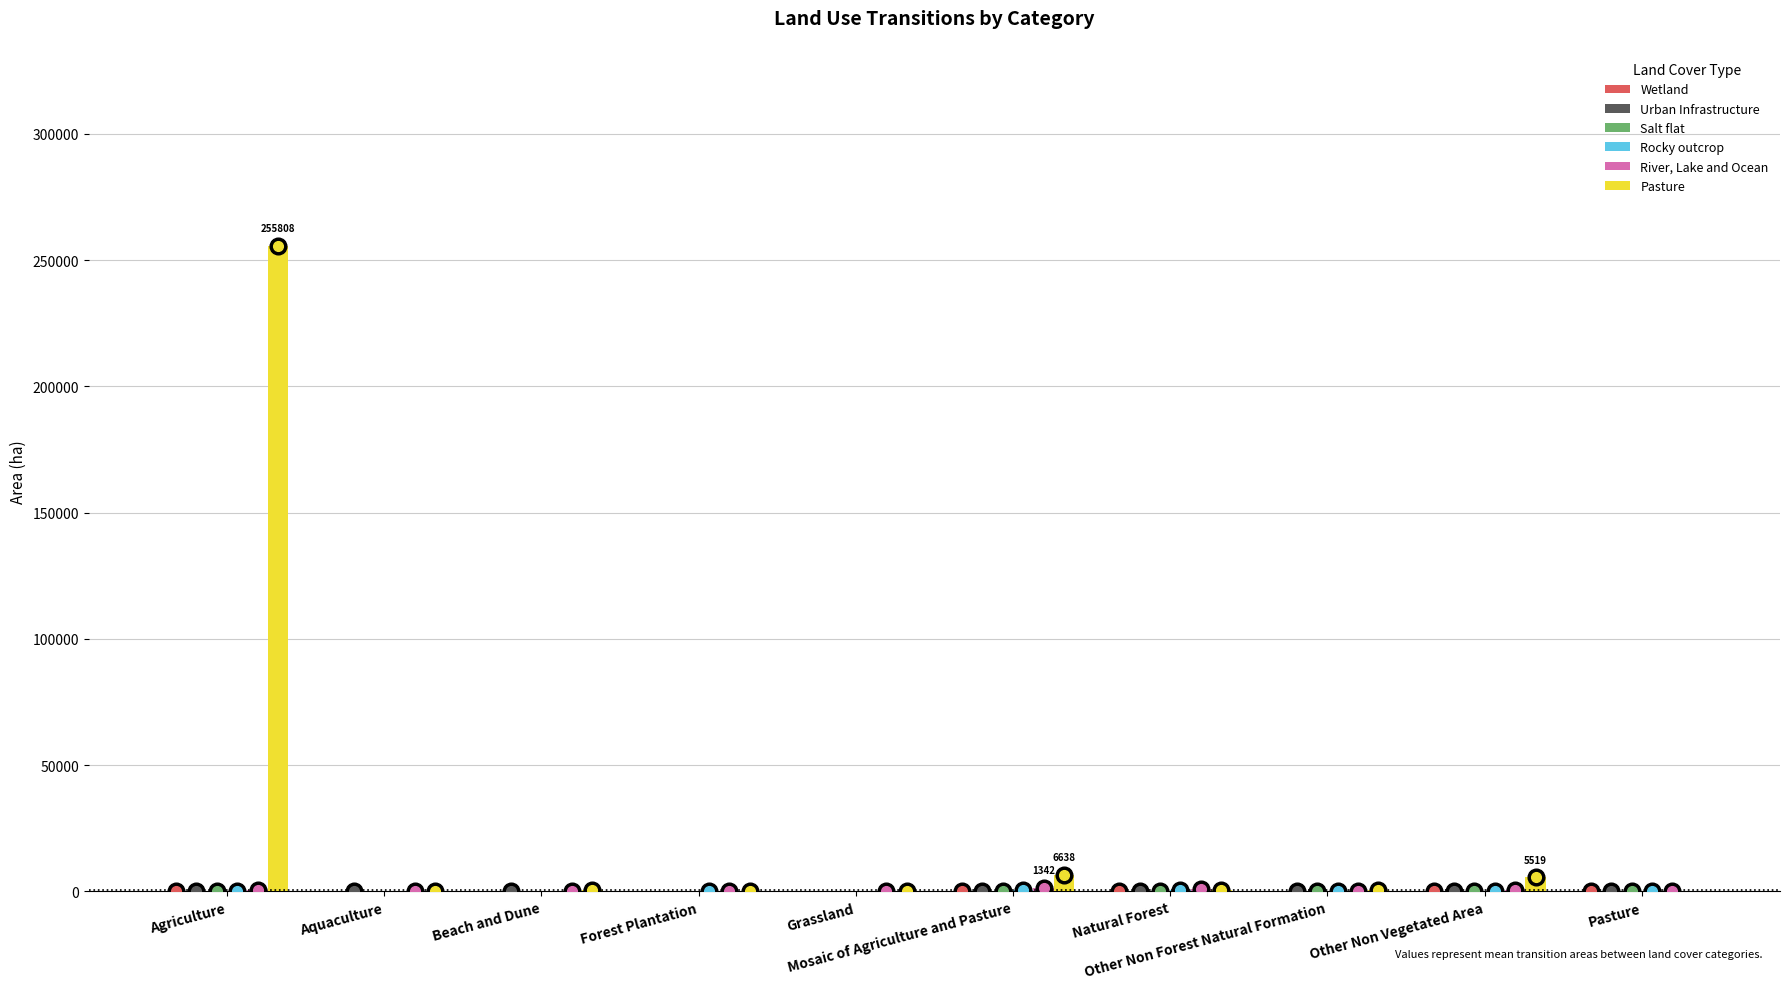

What is the greatest value displayed?

255807.8